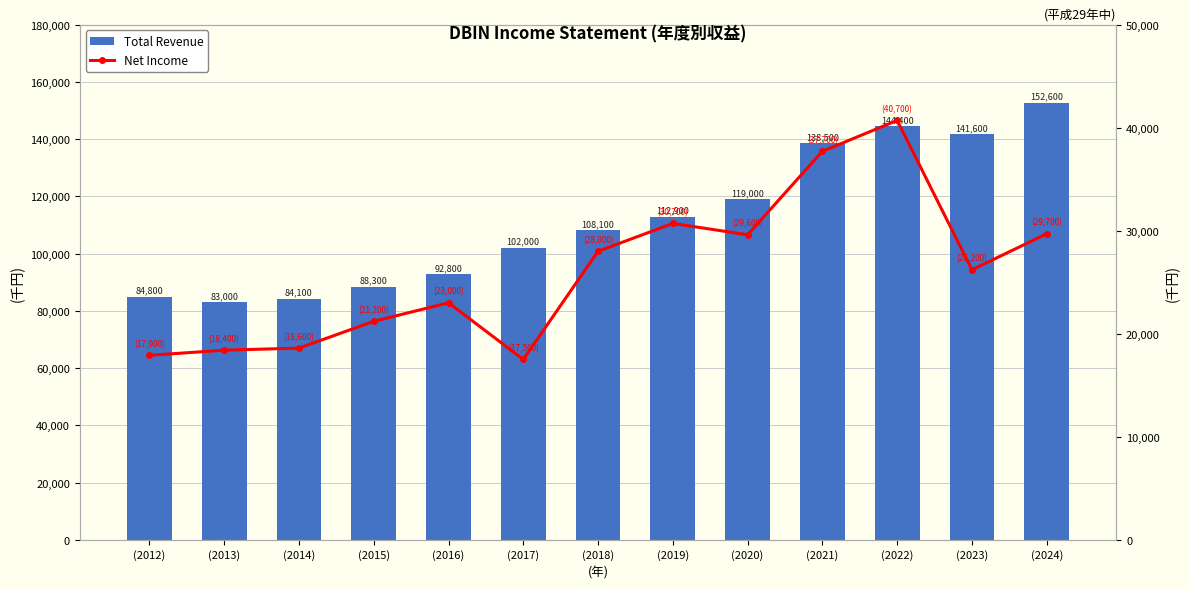

What position from the left is (2024)?

13